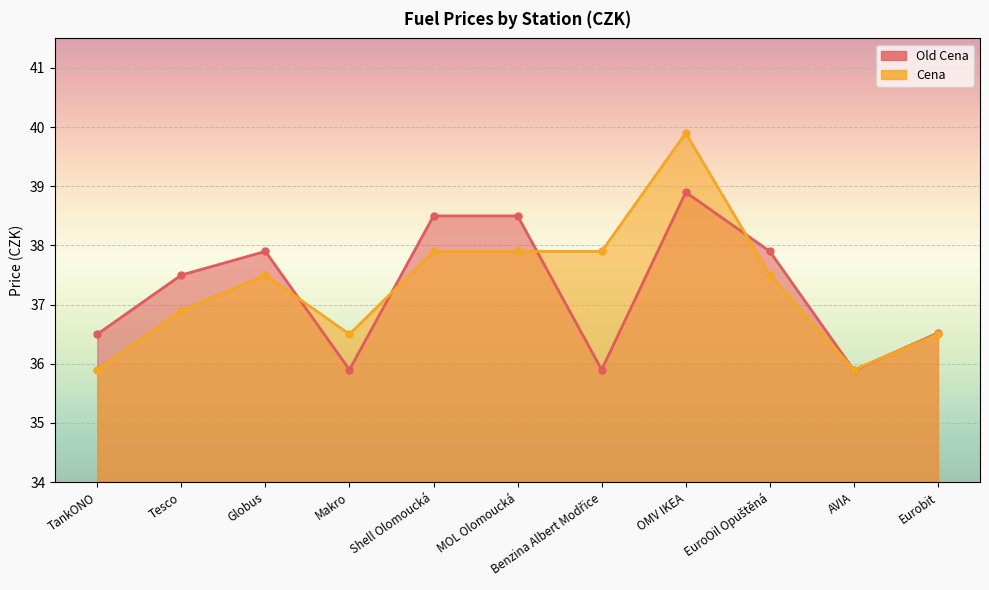

At which category does Cena reach its first local valley?

Makro